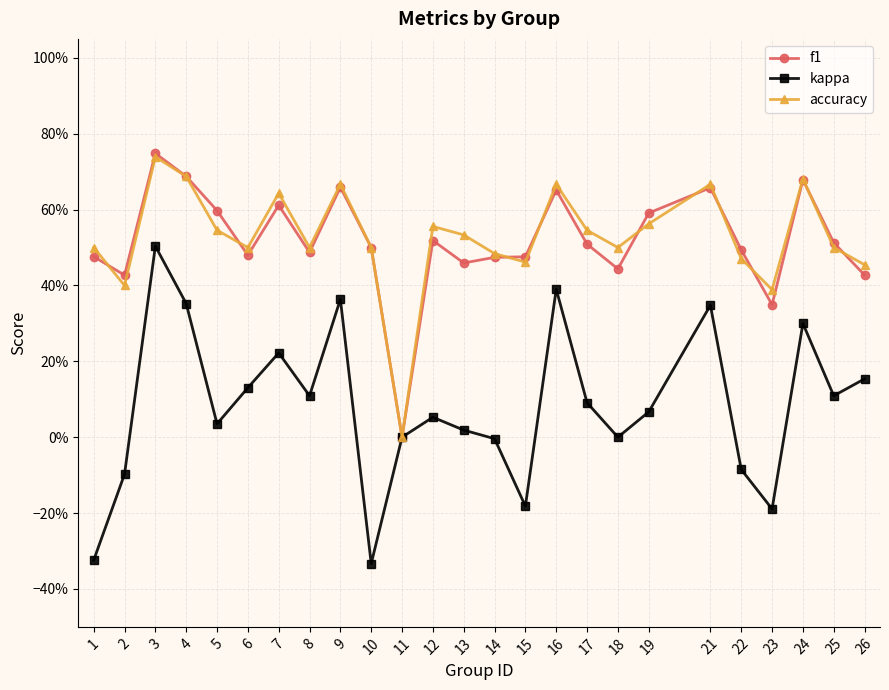

Between which two adjacent categories do accuracy and f1 first intersect?

1 and 2